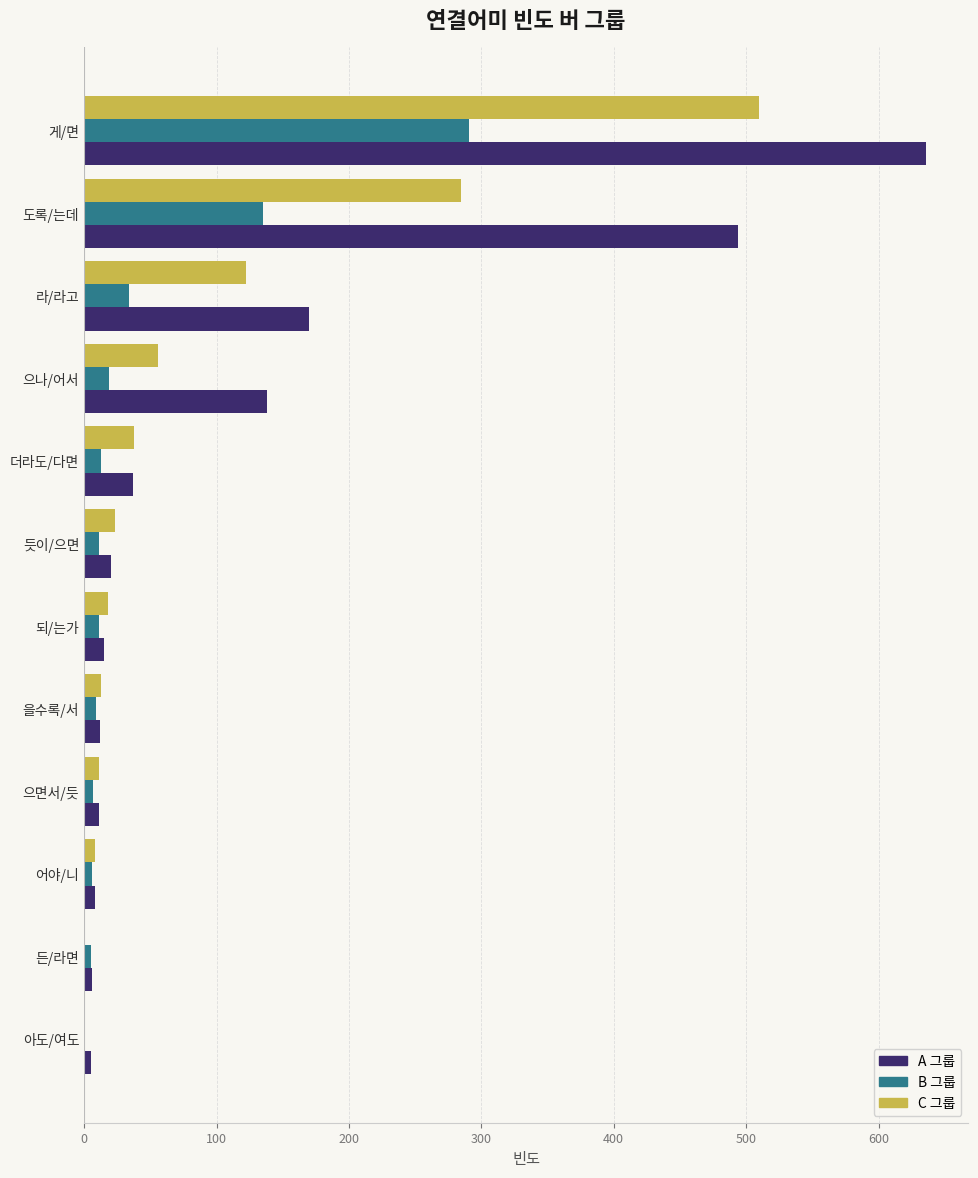

At which category does the chart reach its peak across all series?

게/면